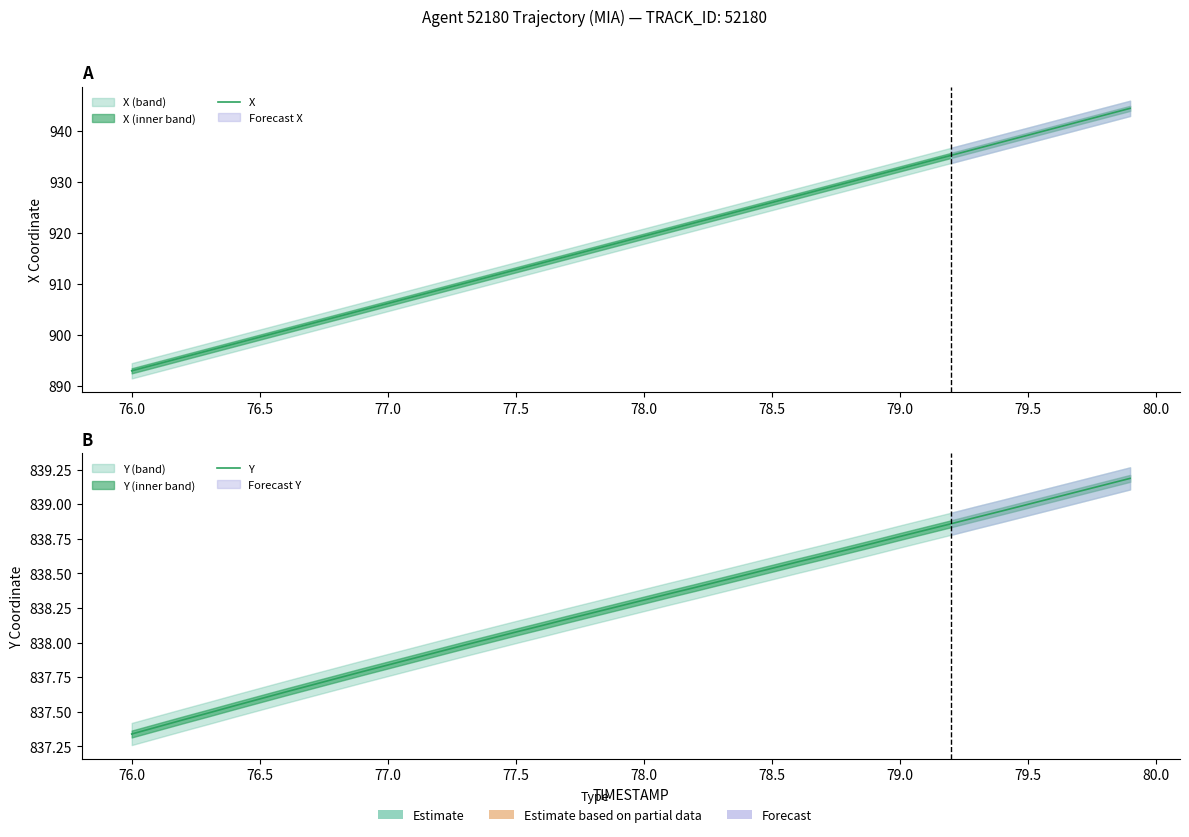

The Y series shows 423.7 at 79.0. True or false?

False